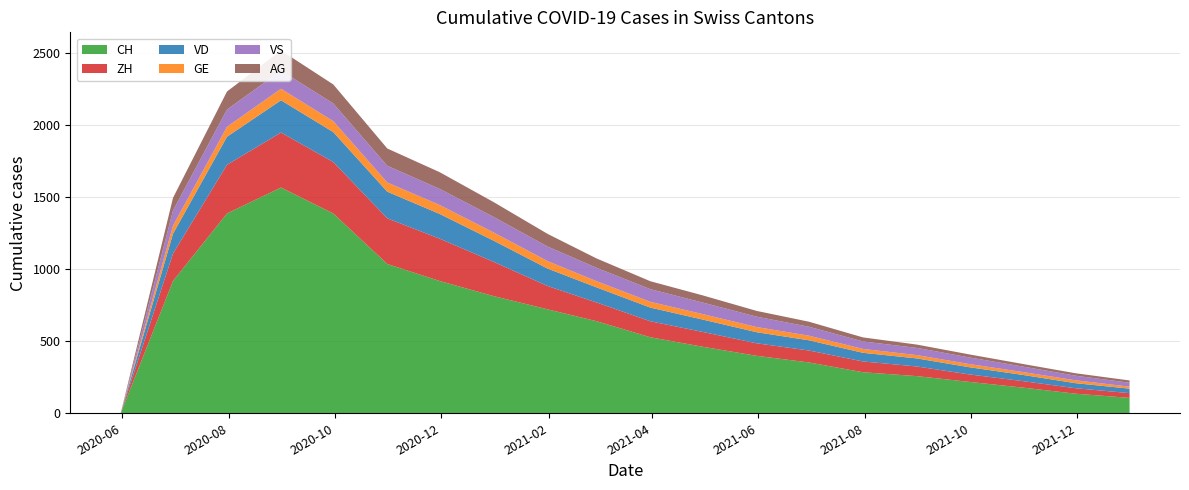

Reading left to right, transcribe all the data shown in this chart.

CH: 2020-05-31=0	2020-06-30=919	2020-07-31=1388	2020-08-31=1568	2020-09-30=1388	2020-10-31=1037	2020-11-30=919	2020-12-31=814	2021-01-31=722	2021-02-28=640	2021-03-31=528	2021-04-30=462	2021-05-31=399	2021-06-30=353	2021-07-31=285	2021-08-31=258	2021-09-30=218	2021-10-31=178	2021-11-30=136	2021-12-31=107
ZH: 2020-05-31=0	2020-06-30=190	2020-07-31=338	2020-08-31=382	2020-09-30=357	2020-10-31=317	2020-11-30=294	2020-12-31=238	2021-01-31=162	2021-02-28=130	2021-03-31=111	2021-04-30=103	2021-05-31=87	2021-06-30=83	2021-07-31=75	2021-08-31=67	2021-09-30=52	2021-10-31=45	2021-11-30=38	2021-12-31=33
VD: 2020-05-31=0	2020-06-30=138	2020-07-31=195	2020-08-31=224	2020-09-30=208	2020-10-31=185	2020-11-30=172	2020-12-31=147	2021-01-31=121	2021-02-28=105	2021-03-31=95	2021-04-30=86	2021-05-31=77	2021-06-30=71	2021-07-31=60	2021-08-31=56	2021-09-30=50	2021-10-31=43	2021-11-30=35	2021-12-31=31
GE: 2020-05-31=0	2020-06-30=56	2020-07-31=69	2020-08-31=80	2020-09-30=76	2020-10-31=64	2020-11-30=62	2020-12-31=57	2021-01-31=52	2021-02-28=43	2021-03-31=40	2021-04-30=38	2021-05-31=36	2021-06-30=32	2021-07-31=27	2021-08-31=23	2021-09-30=22	2021-10-31=20	2021-11-30=20	2021-12-31=14
VS: 2020-05-31=0	2020-06-30=105	2020-07-31=120	2020-08-31=126	2020-09-30=123	2020-10-31=116	2020-11-30=112	2020-12-31=108	2021-01-31=101	2021-02-28=93	2021-03-31=88	2021-04-30=80	2021-05-31=72	2021-06-30=62	2021-07-31=52	2021-08-31=50	2021-09-30=46	2021-10-31=38	2021-11-30=32	2021-12-31=27
AG: 2020-05-31=0	2020-06-30=88	2020-07-31=125	2020-08-31=140	2020-09-30=132	2020-10-31=120	2020-11-30=116	2020-12-31=103	2021-01-31=88	2021-02-28=65	2021-03-31=55	2021-04-30=50	2021-05-31=40	2021-06-30=35	2021-07-31=28	2021-08-31=23	2021-09-30=21	2021-10-31=18	2021-11-30=17	2021-12-31=16